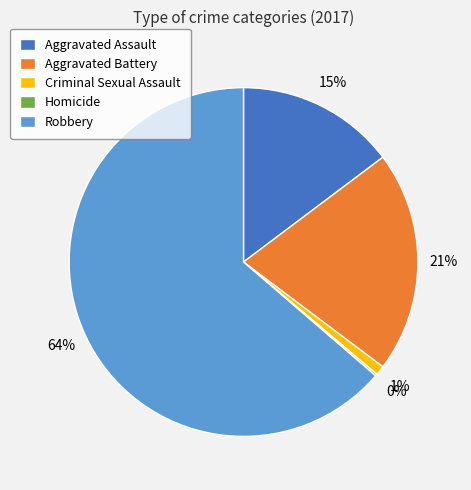

Is it true that Aggravated Battery is 31% of the pie?

False